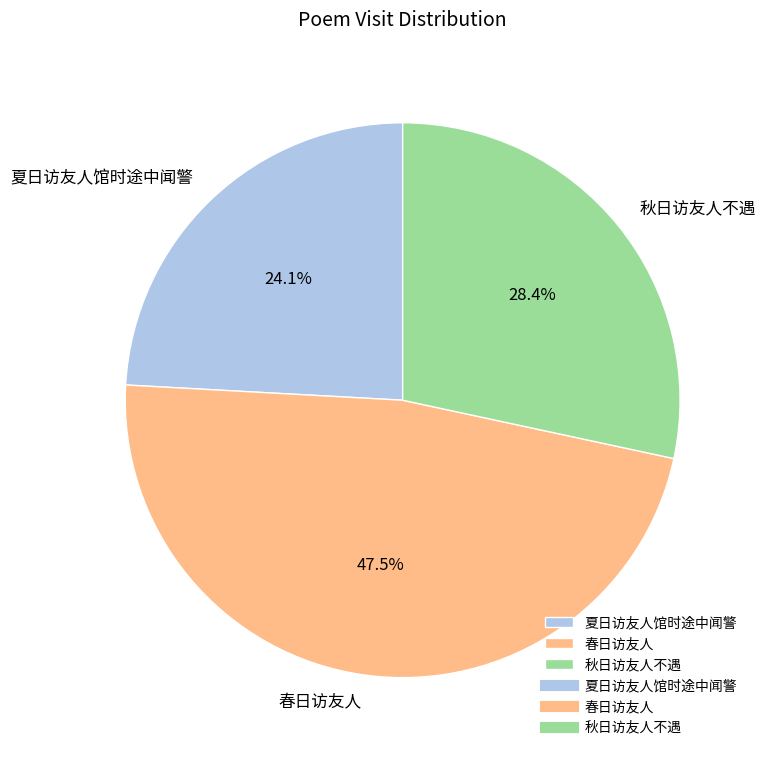

What portion of the pie excludes 夏日访友人馆时途中闻警?

75.9%